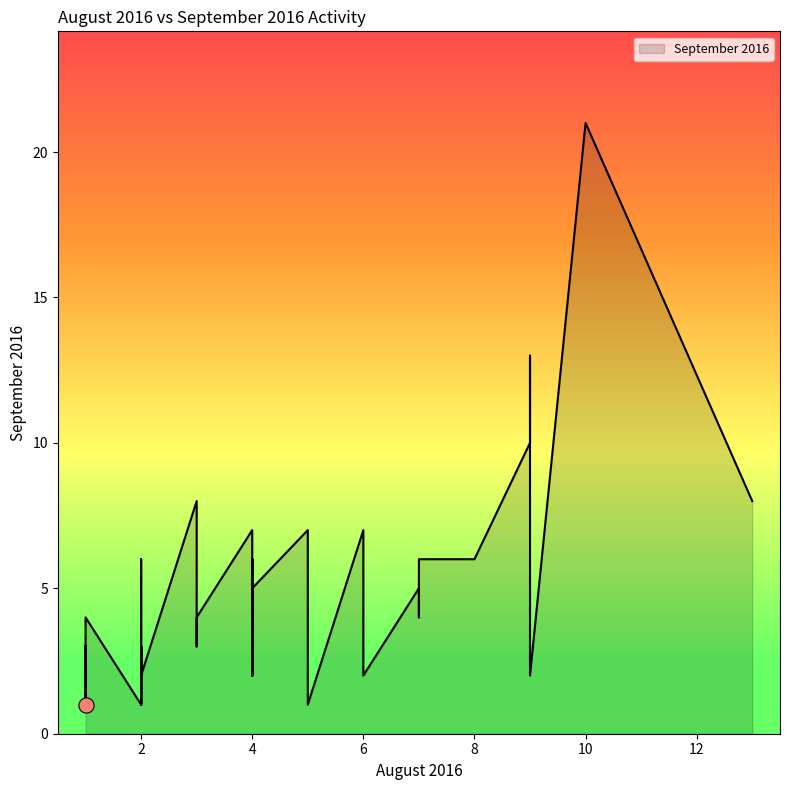

What is the ratio of the value at 7 to the value at 2?

3.0